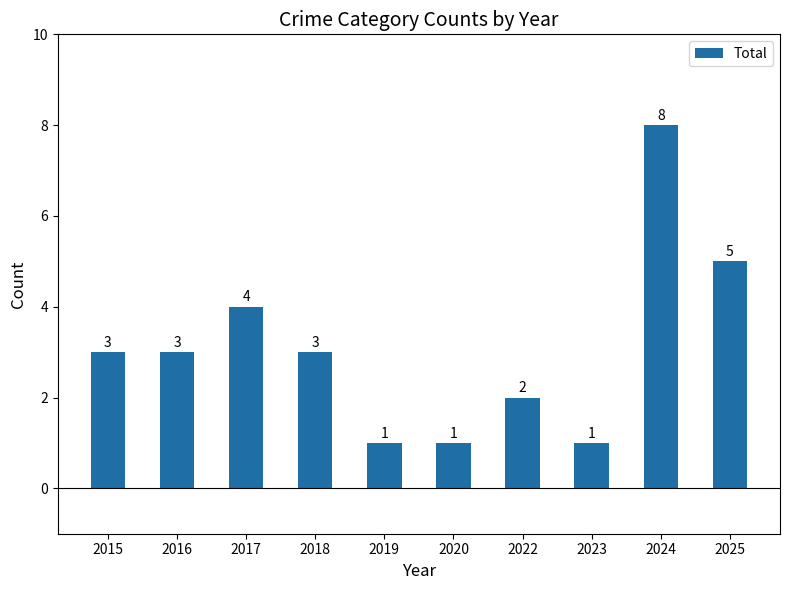

Is it true that the value at 2025 is 1?

False